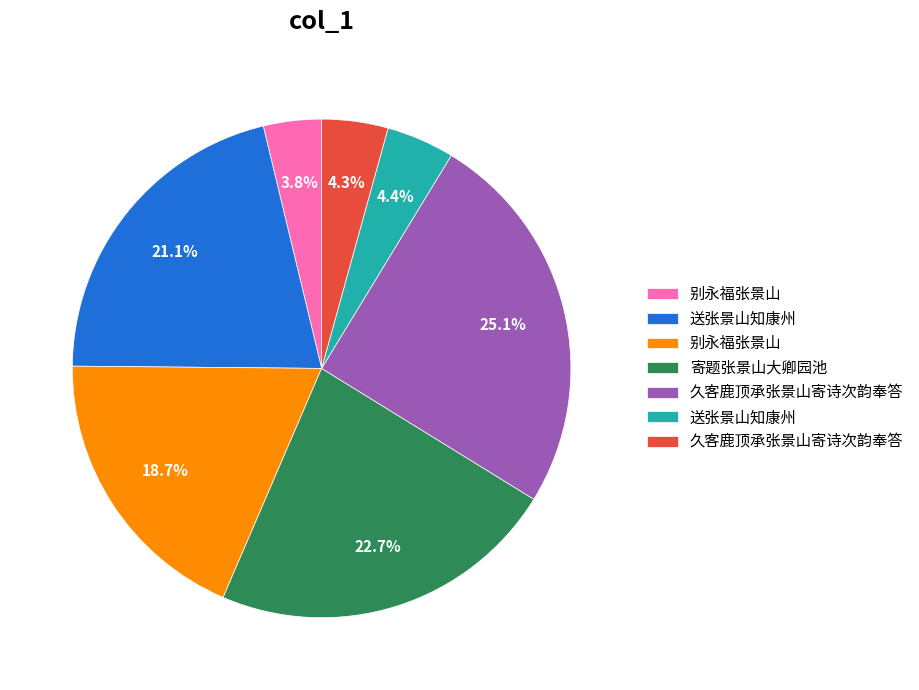

Is there a majority slice in this chart?

No